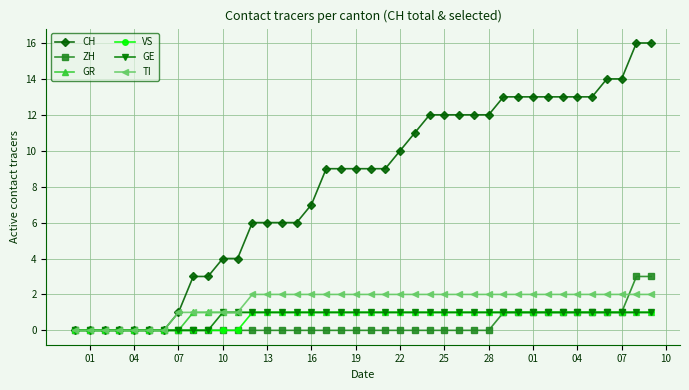

Reading left to right, what are all the values shown in this chart?

CH: 0	0	0	0	0	0	0	1	3	3	4	4	6	6	6	6	7	9	9	9	9	9	10	11	12	12	12	12	12	13	13	13	13	13	13	13	14	14	16	16
ZH: 0	0	0	0	0	0	0	0	0	0	0	0	0	0	0	0	0	0	0	0	0	0	0	0	0	0	0	0	0	1	1	1	1	1	1	1	1	1	3	3
GR: 0	0	0	0	0	0	0	0	1	1	1	1	1	1	1	1	1	1	1	1	1	1	1	1	1	1	1	1	1	1	1	1	1	1	1	1	1	1	1	1
VS: 0	0	0	0	0	0	0	0	0	0	0	0	1	1	1	1	1	1	1	1	1	1	1	1	1	1	1	1	1	1	1	1	1	1	1	1	1	1	1	1
GE: 0	0	0	0	0	0	0	0	0	0	1	1	1	1	1	1	1	1	1	1	1	1	1	1	1	1	1	1	1	1	1	1	1	1	1	1	1	1	1	1
TI: 0	0	0	0	0	0	0	1	1	1	1	1	2	2	2	2	2	2	2	2	2	2	2	2	2	2	2	2	2	2	2	2	2	2	2	2	2	2	2	2